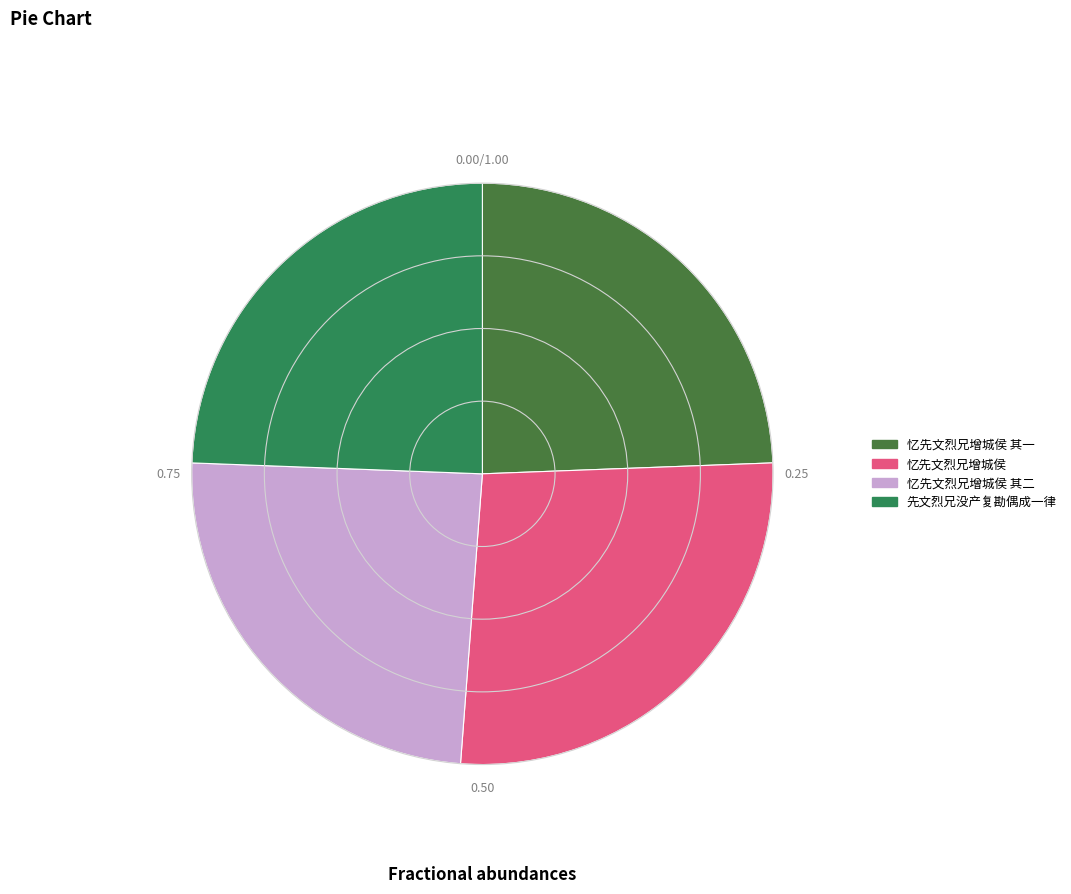

Does any single category account for the majority?

No